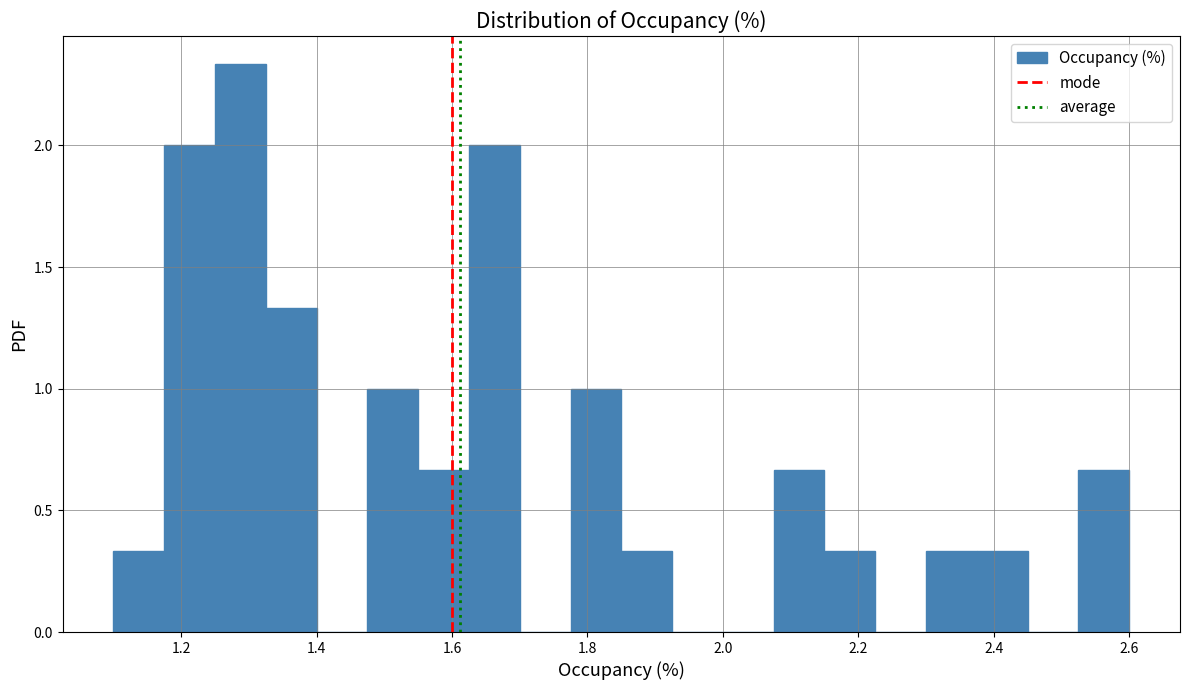

Read against the x-axis, roughly where is the centre of the tallest bar?

1.28